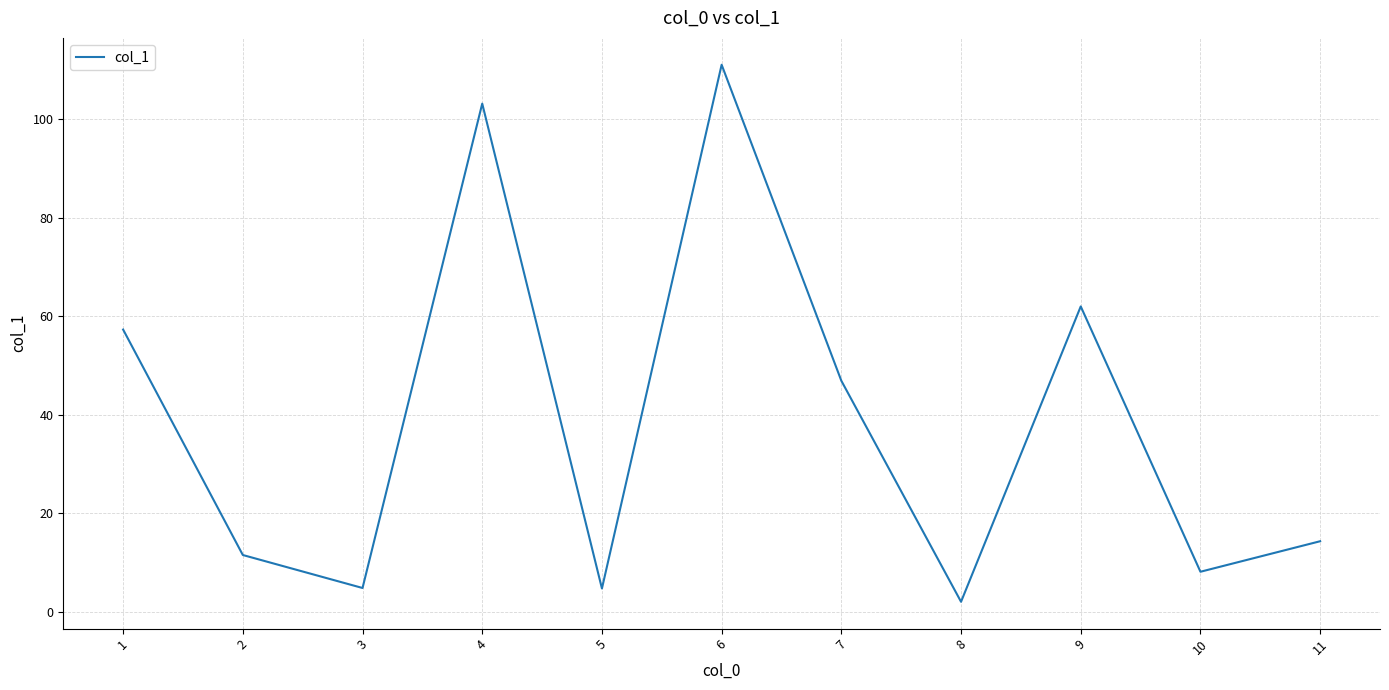

What is the change in value from 4 to 8?

-101.2